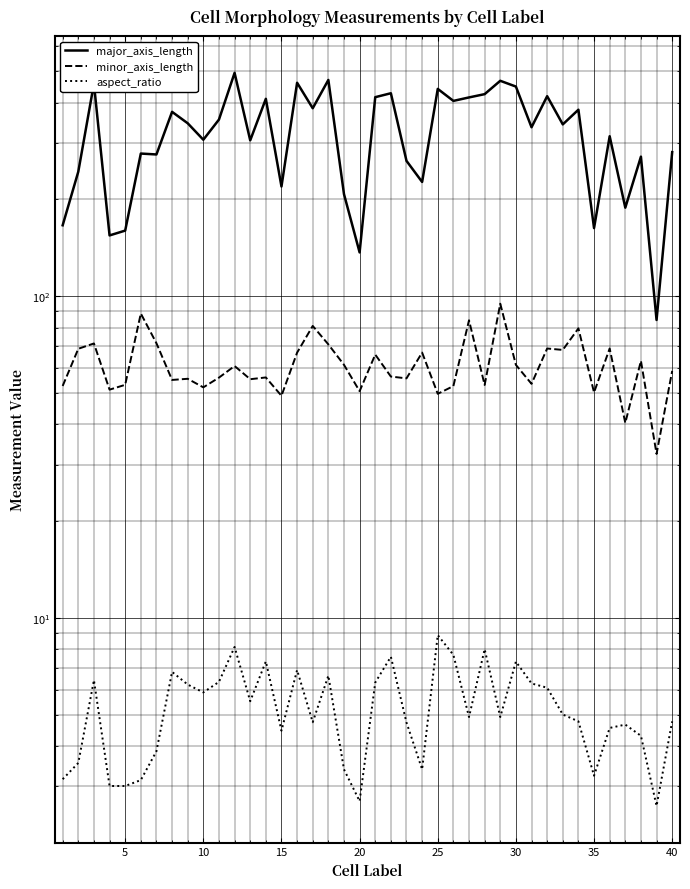

True or false: aspect_ratio and major_axis_length cross at least once.

False